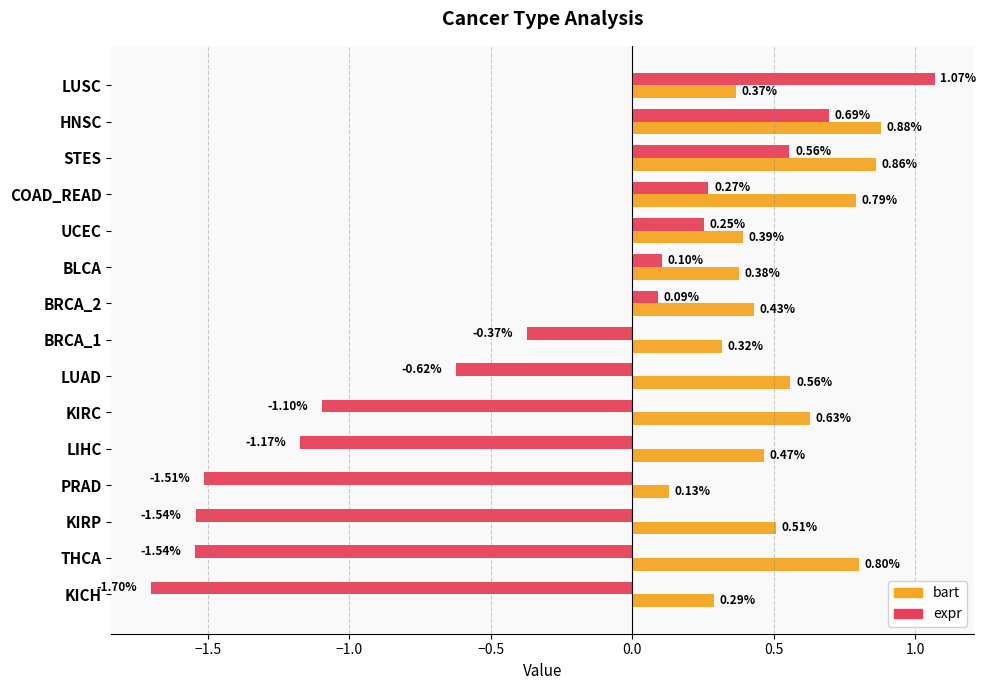

What is the total value across all series at LUSC?

1.4